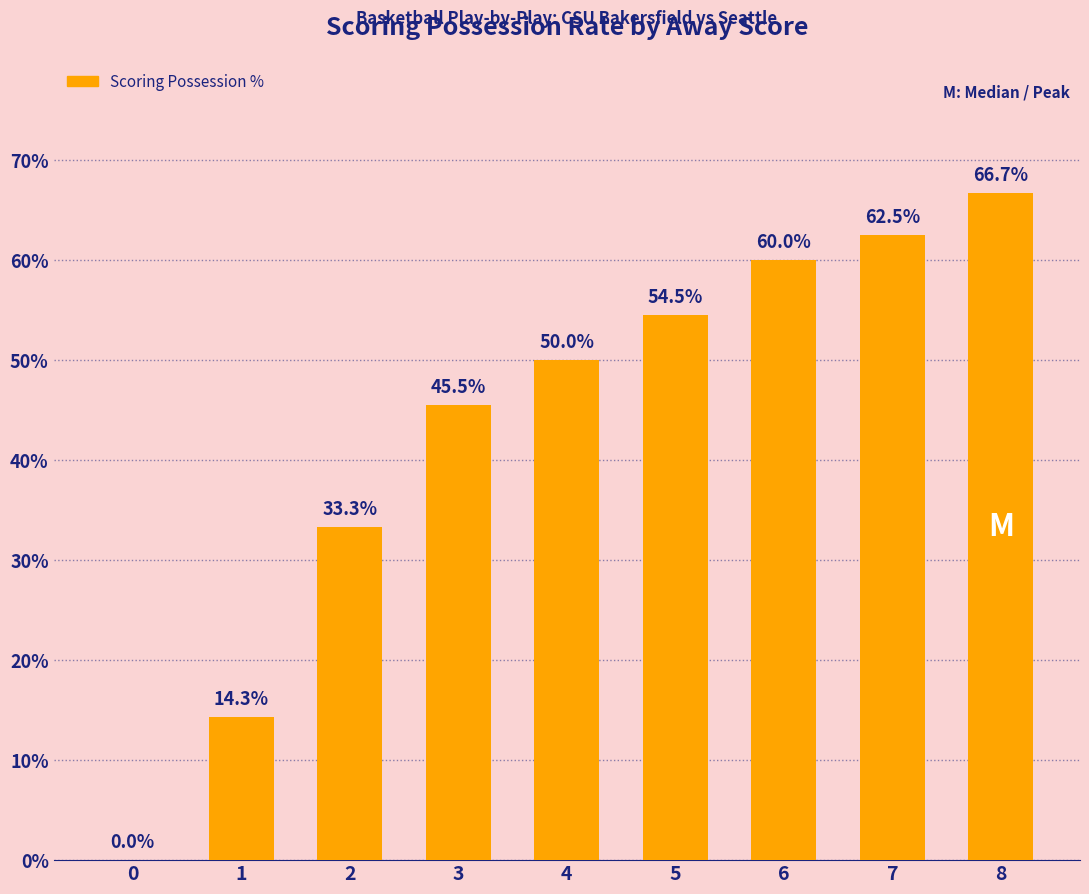

What is the sum of all values?

386.8